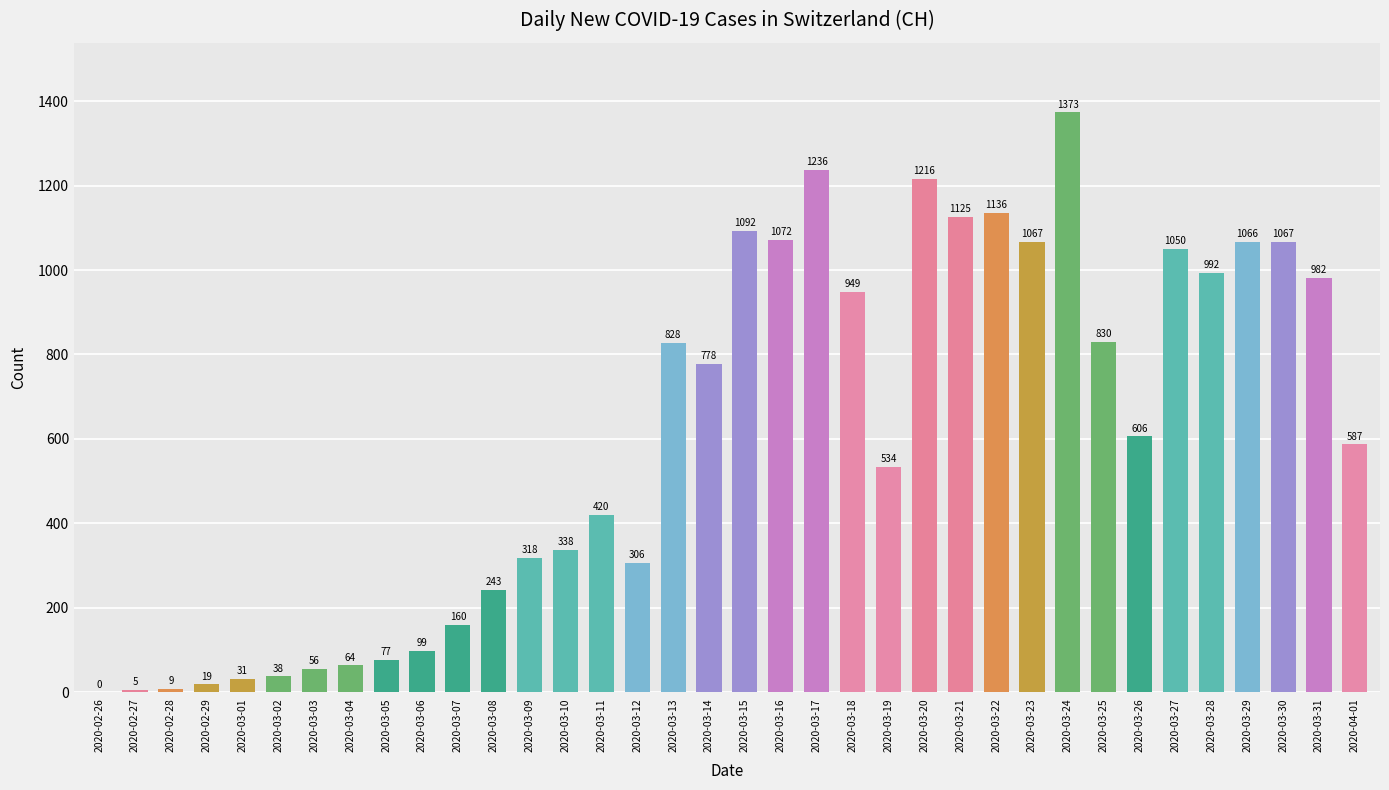

How many values are above zero?

35